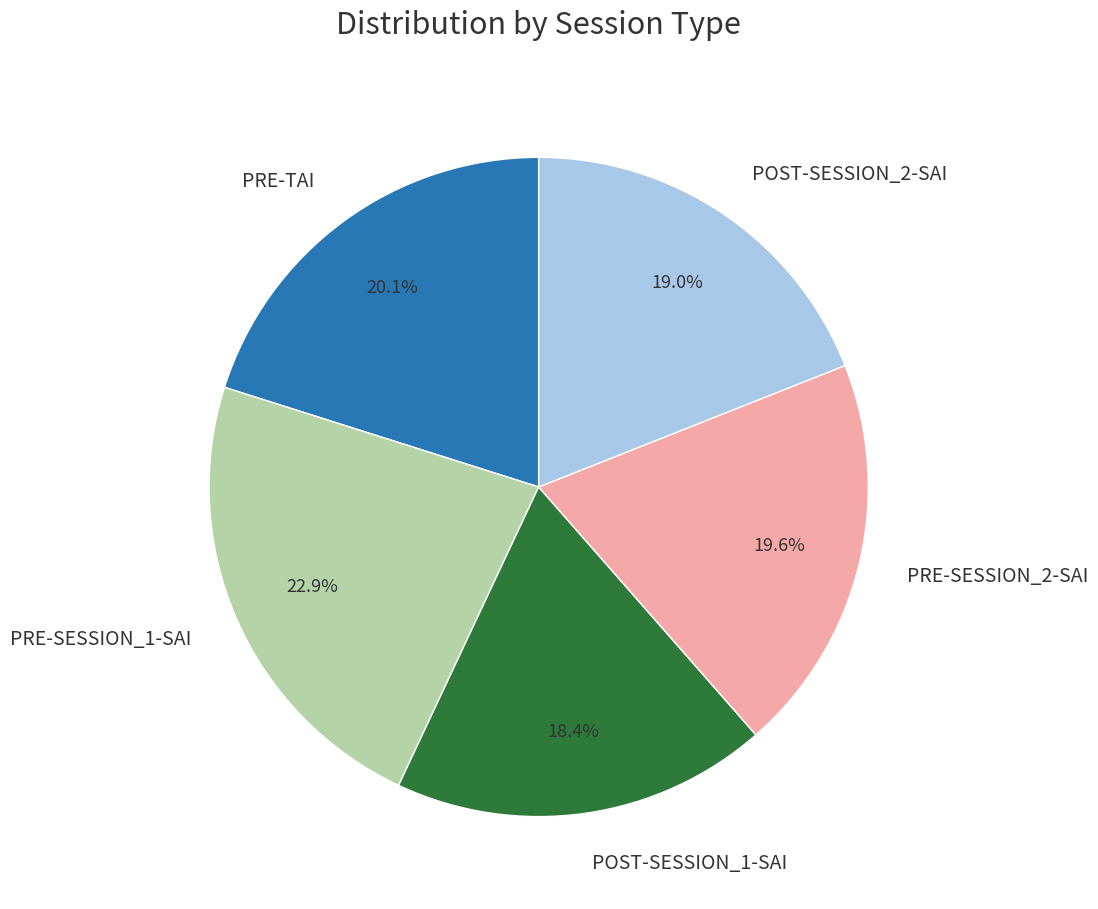

Between PRE-SESSION_2-SAI and POST-SESSION_2-SAI, which is larger?

PRE-SESSION_2-SAI